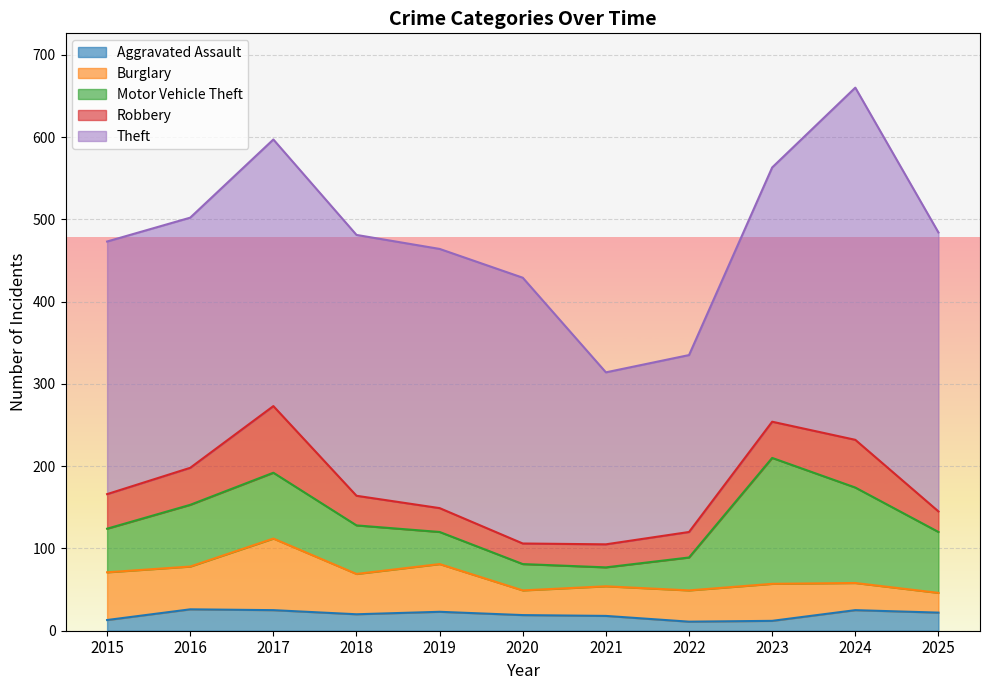

Reading left to right, extract all data points from this chart.

Aggravated Assault: 13	26	25	20	23	19	18	11	12	25	22
Burglary: 58	52	87	49	58	30	36	38	45	33	24
Motor Vehicle Theft: 53	75	80	59	39	32	23	40	153	116	74
Robbery: 42	45	81	36	29	25	28	31	44	58	25
Theft: 307	304	324	317	315	323	209	215	309	428	339